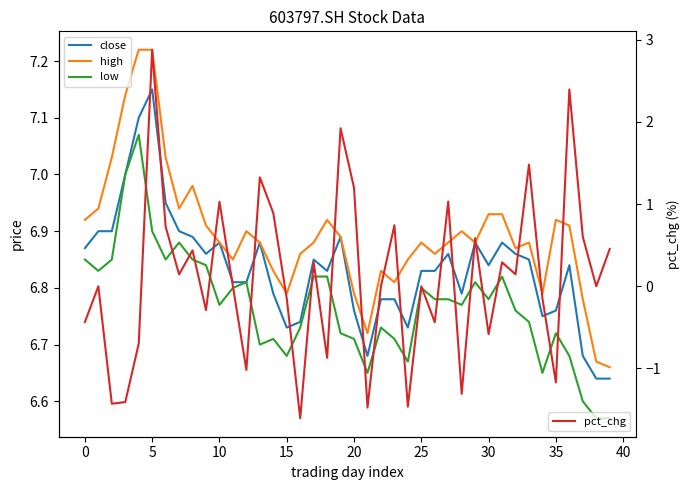

How many lines are shown in the chart?

4